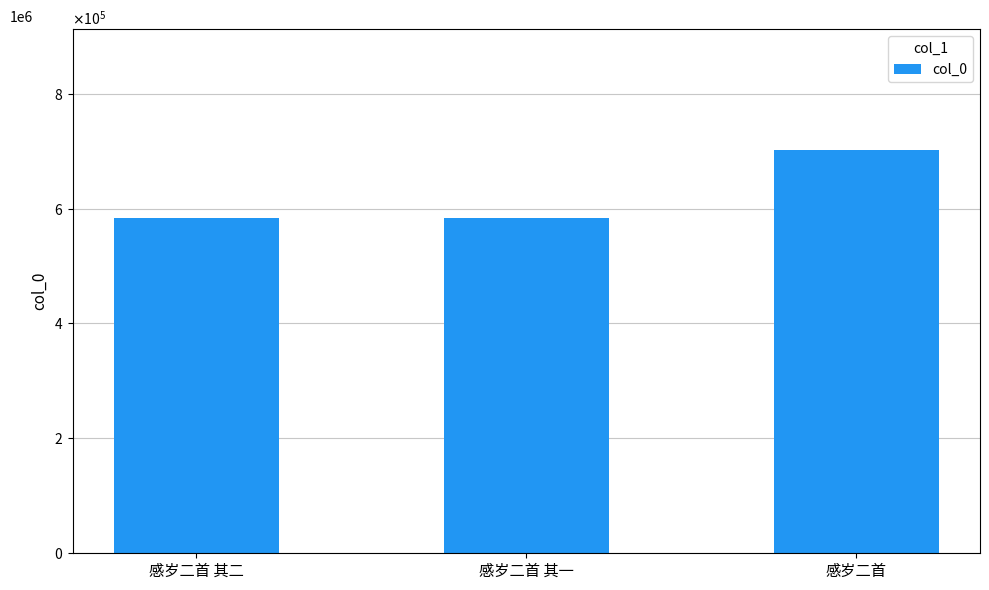

Is it true that the value at 感岁二首 is 375183?

False